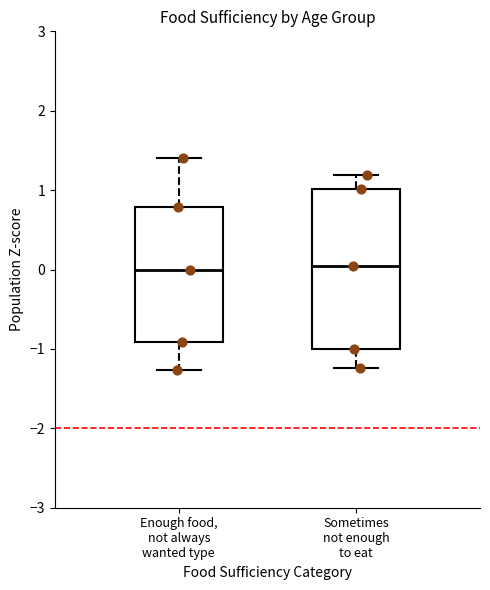

Comparing the boxes themselves (not the whiskers), which one is the tallest?

Sometimes not enough to eat